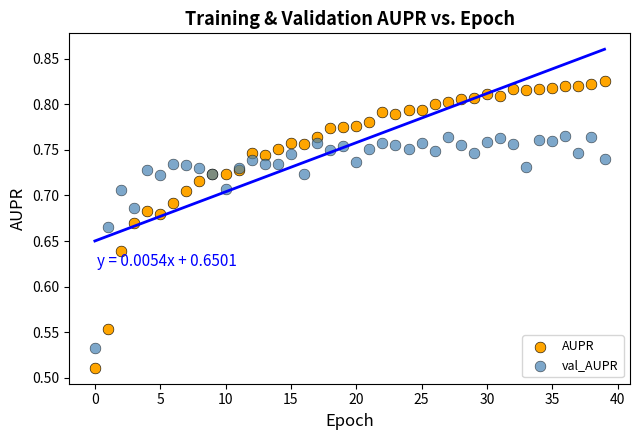

Which series has the largest Y range (max minus min)?

AUPR